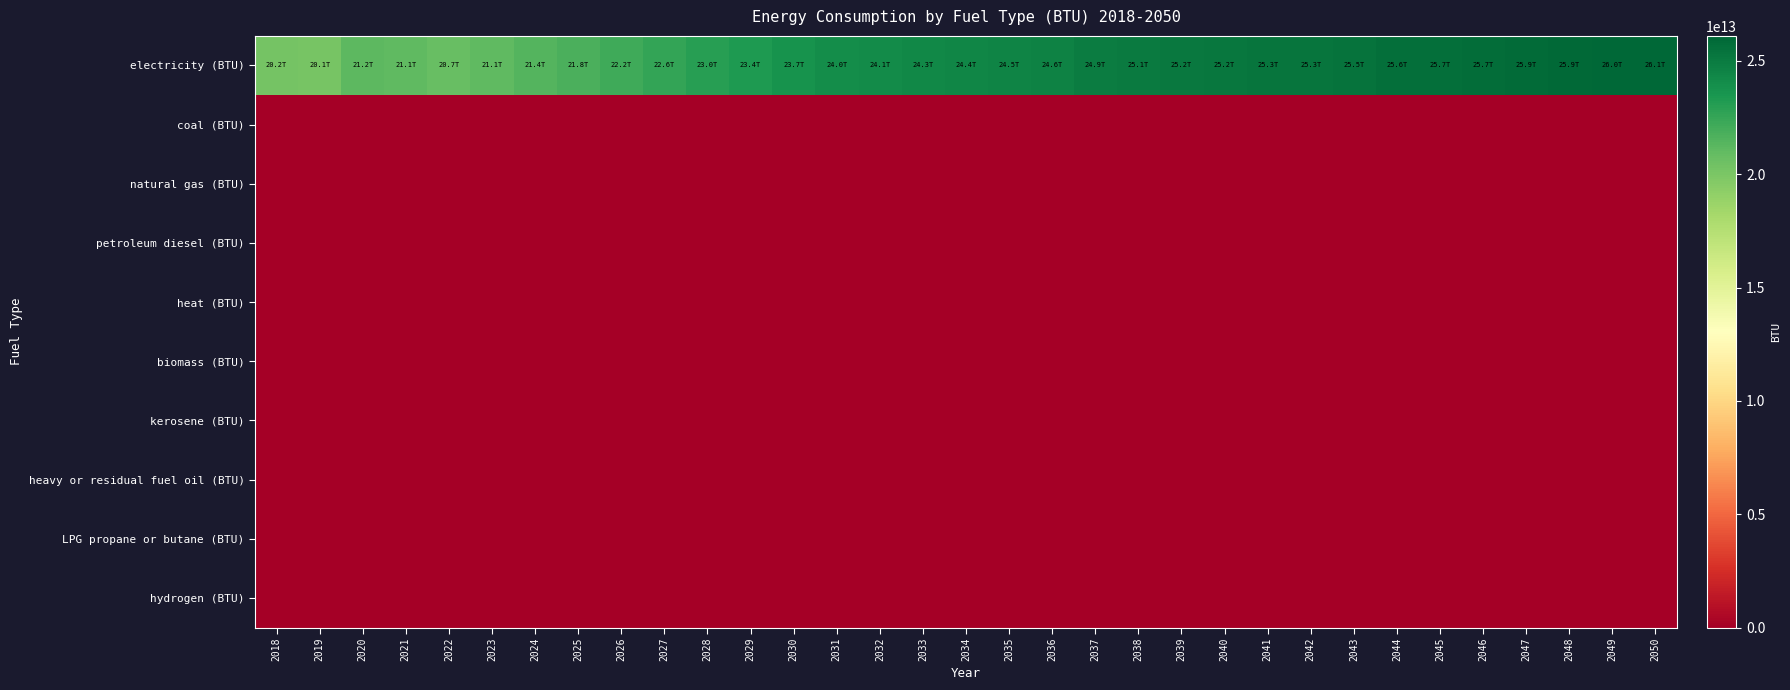

Rank the series by their maximum value, from lowest to highest.

coal (BTU), natural gas (BTU), petroleum diesel (BTU), heat (BTU), biomass (BTU), kerosene (BTU), heavy or residual fuel oil (BTU), LPG propane or butane (BTU), hydrogen (BTU), electricity (BTU)